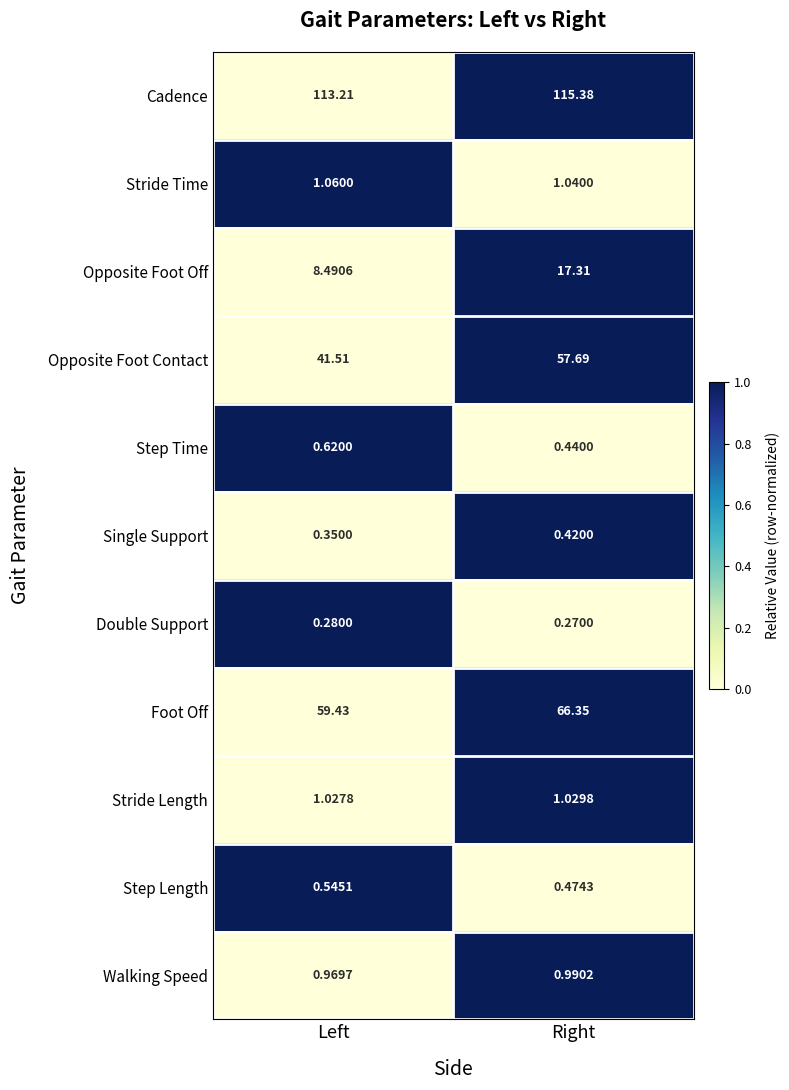

At which label is Step Time closest to 0?

Right